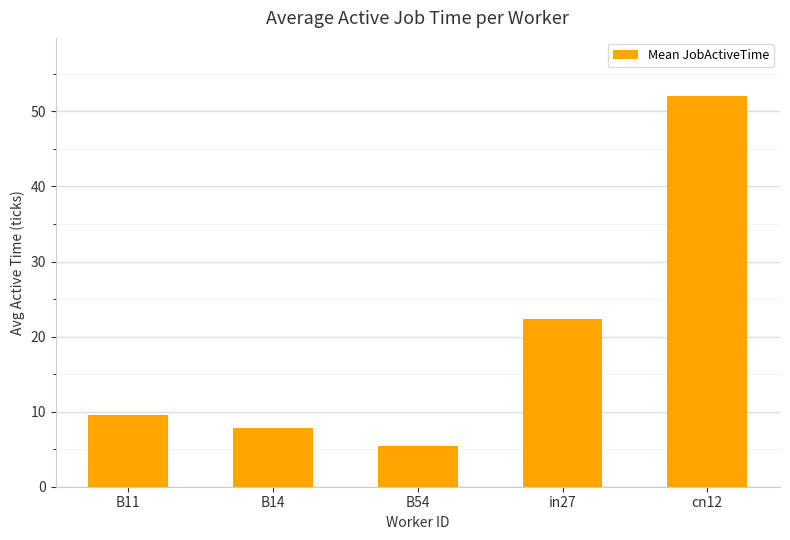

What is the maximum value shown in the chart?

52.0